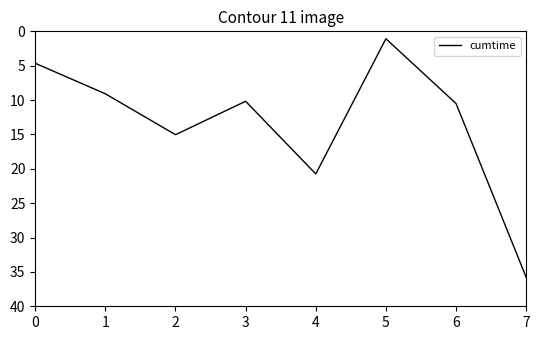

How many values are below 10?

3